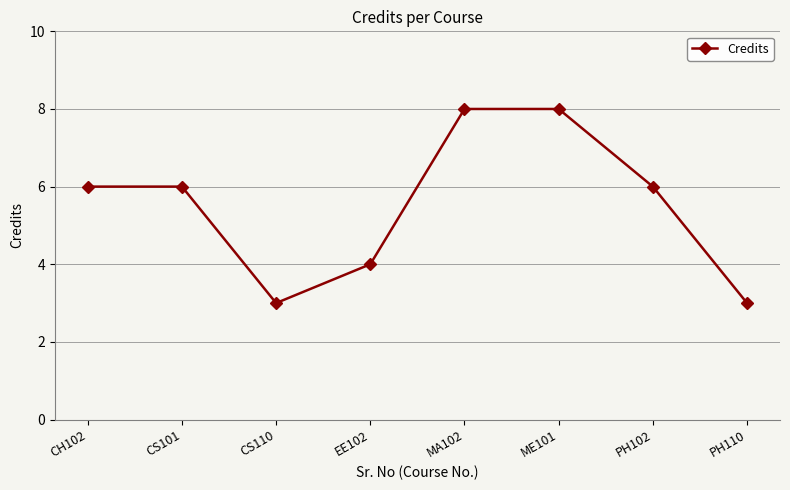

Where is the first local minimum?

CS110